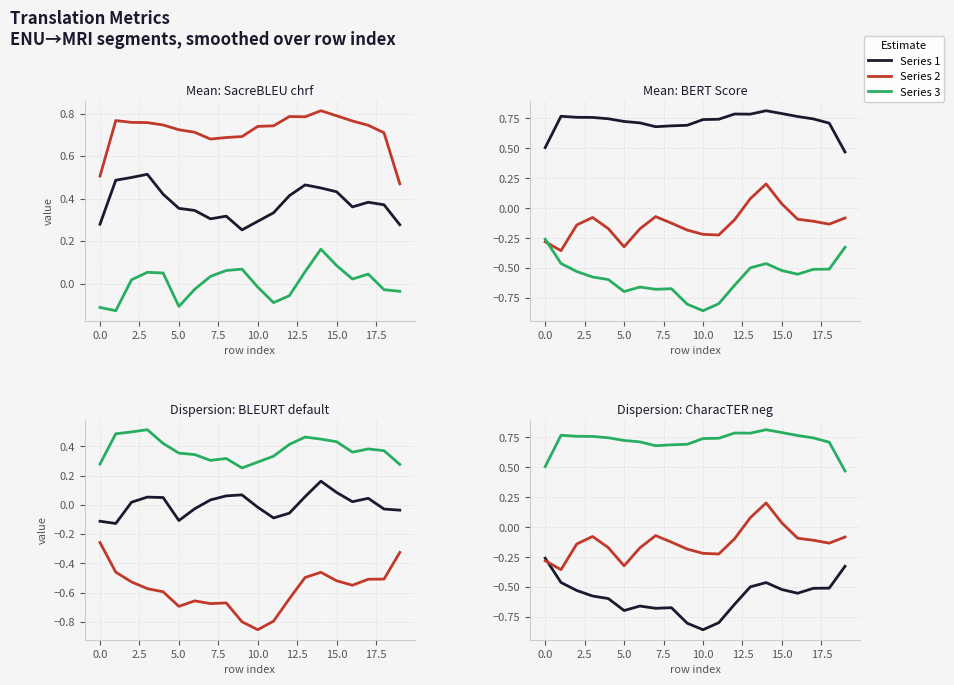

How many interior local valleys does the BERT Score series have?

2